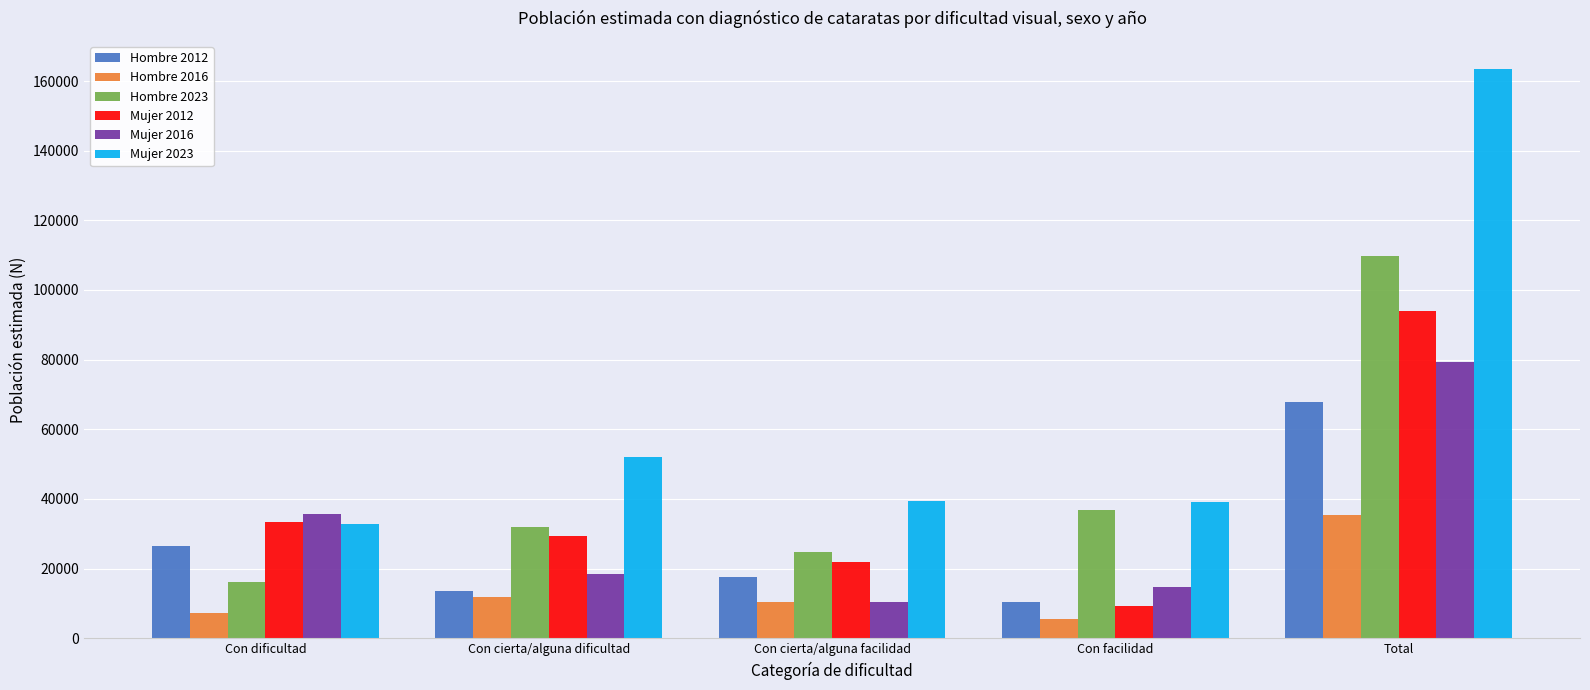

List the series in order of their peak value, lowest first.

Hombre 2016, Hombre 2012, Mujer 2016, Mujer 2012, Hombre 2023, Mujer 2023